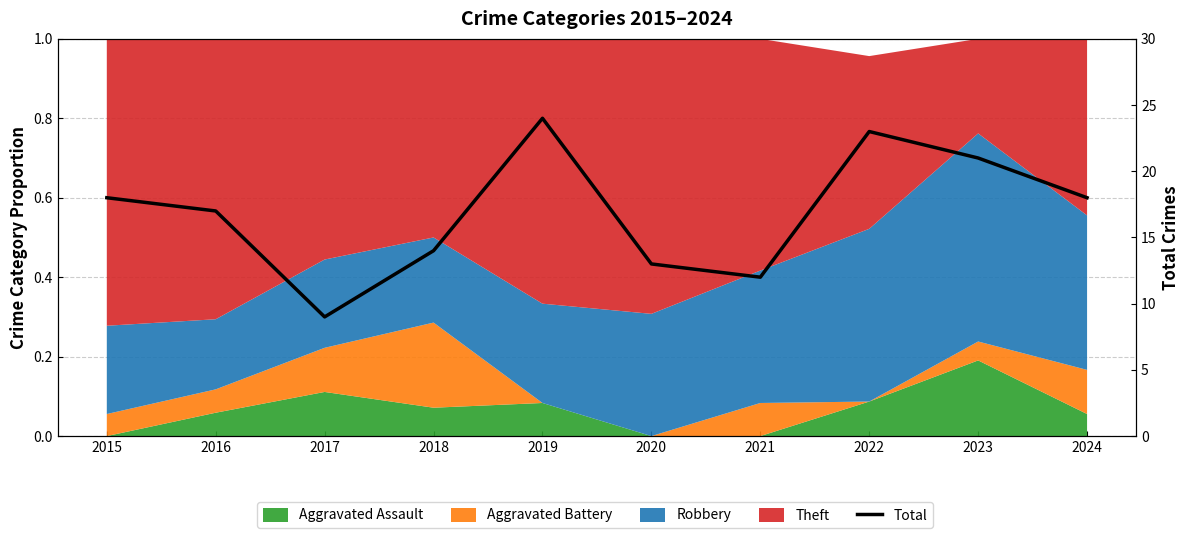

How many values are below 18?

5